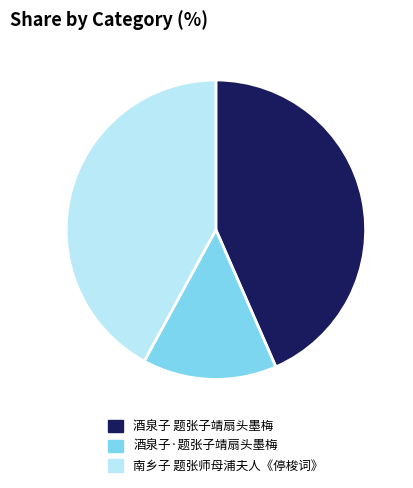

Which category has the biggest portion of the pie?

酒泉子 题张子靖扇头墨梅